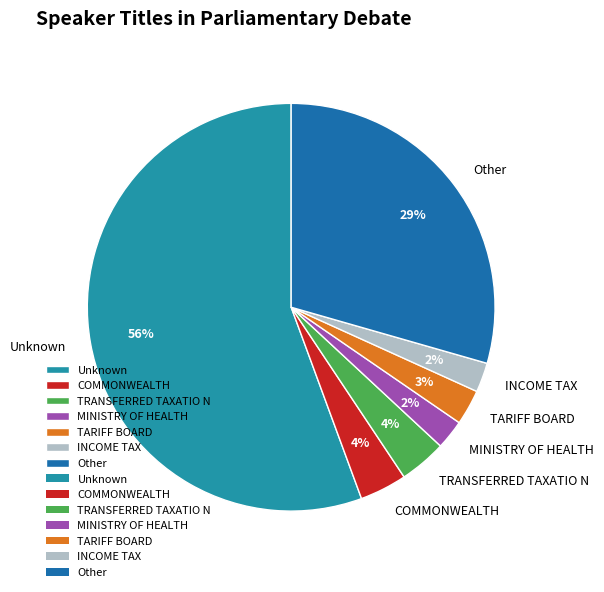

Is the sum of Other and Unknown greater than half?

Yes